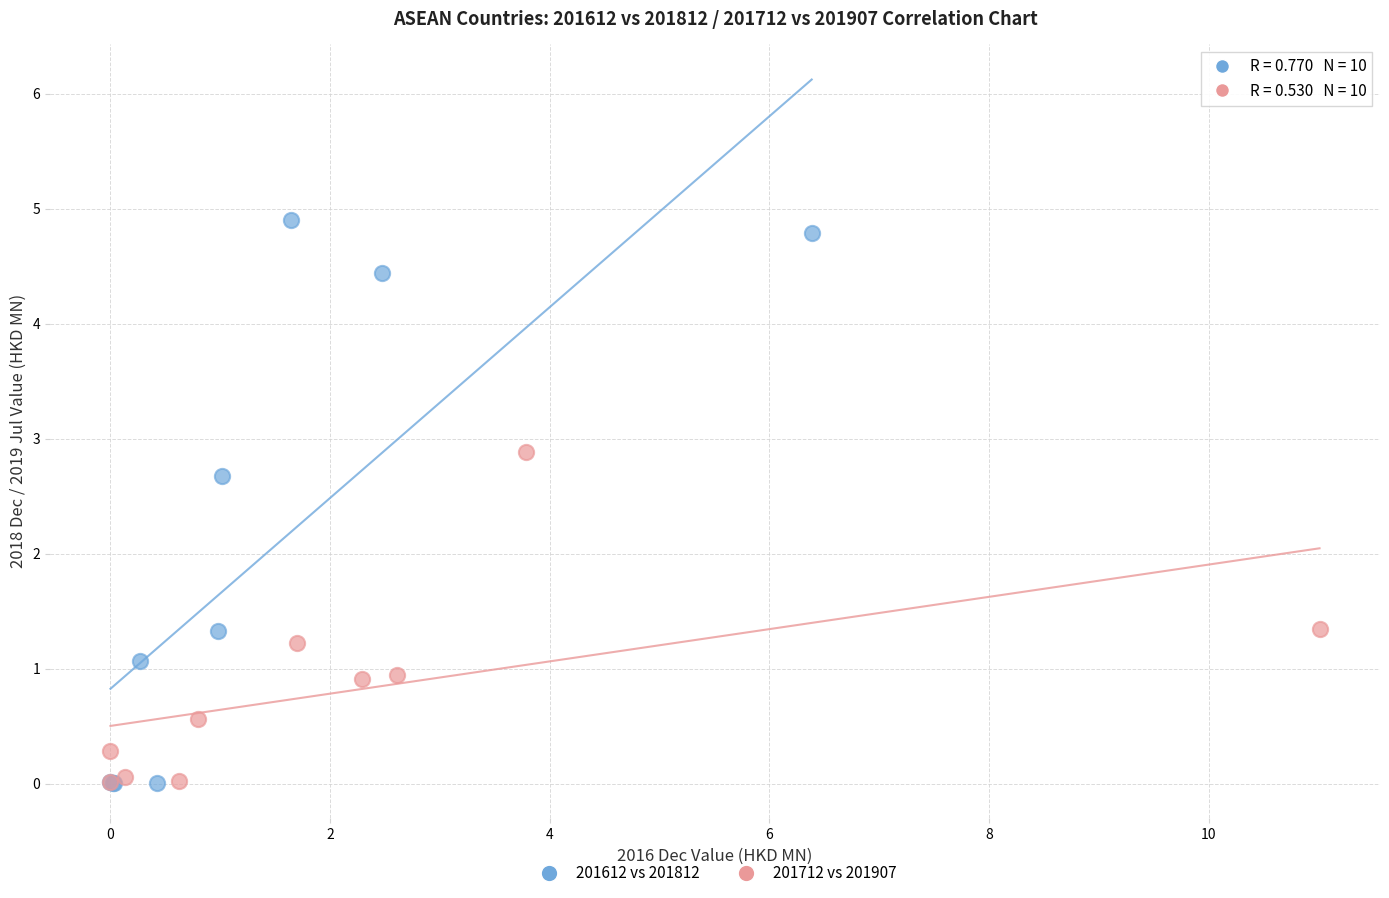

Which series reaches the maximum Y coordinate?

201612 vs 201812